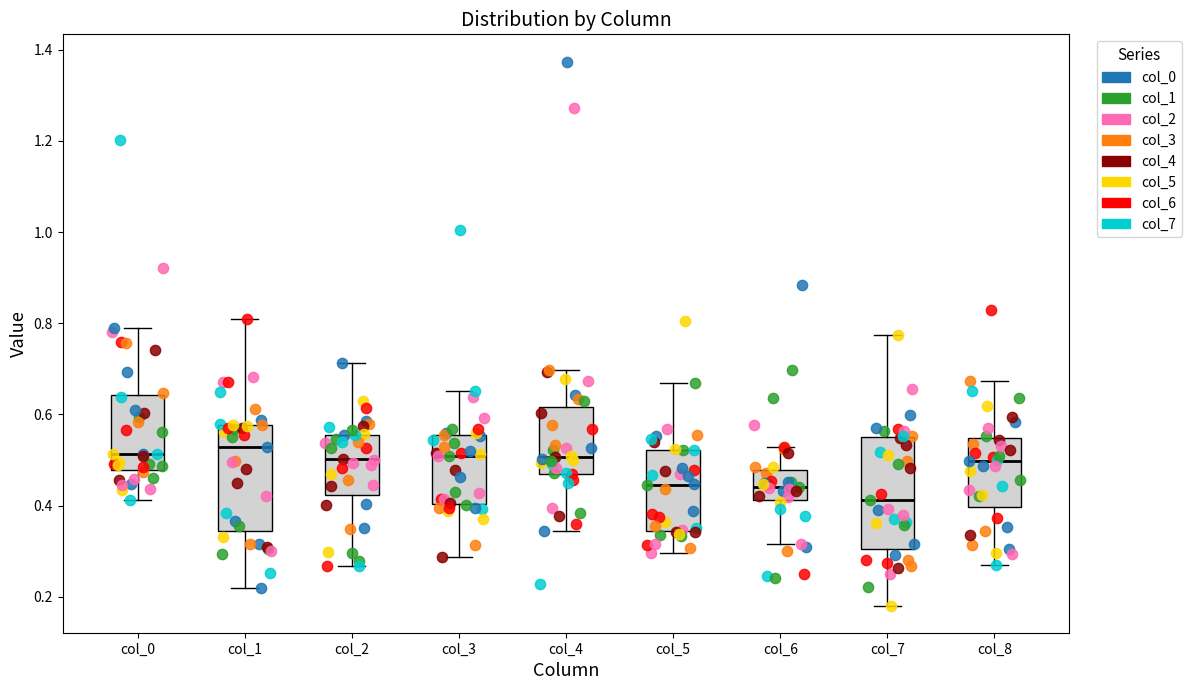

Reading left to right, read every box against the y-axis: the position of its median line, the range the box covers, and the ends of its whiskers. The values are not printed on the chart, so give them approximately, as read against the axis.

col_0: median 0.52, box 0.48 to 0.64, whiskers 0.42 to 0.80
col_1: median 0.52, box 0.34 to 0.58, whiskers 0.22 to 0.82
col_2: median 0.50, box 0.42 to 0.56, whiskers 0.26 to 0.72
col_3: median 0.50, box 0.40 to 0.56, whiskers 0.28 to 0.66
col_4: median 0.50, box 0.46 to 0.62, whiskers 0.34 to 0.70
col_5: median 0.44, box 0.34 to 0.52, whiskers 0.30 to 0.66
col_6: median 0.44, box 0.42 to 0.48, whiskers 0.32 to 0.52
col_7: median 0.42, box 0.30 to 0.54, whiskers 0.18 to 0.78
col_8: median 0.50, box 0.40 to 0.54, whiskers 0.26 to 0.68